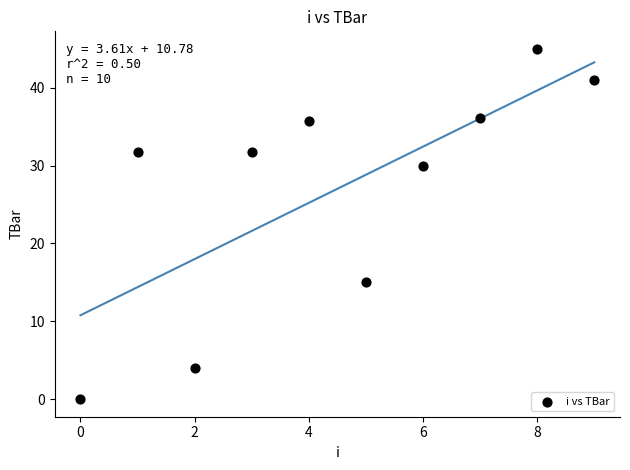

What Y value in the scatter plot is closest to 22?

15.0